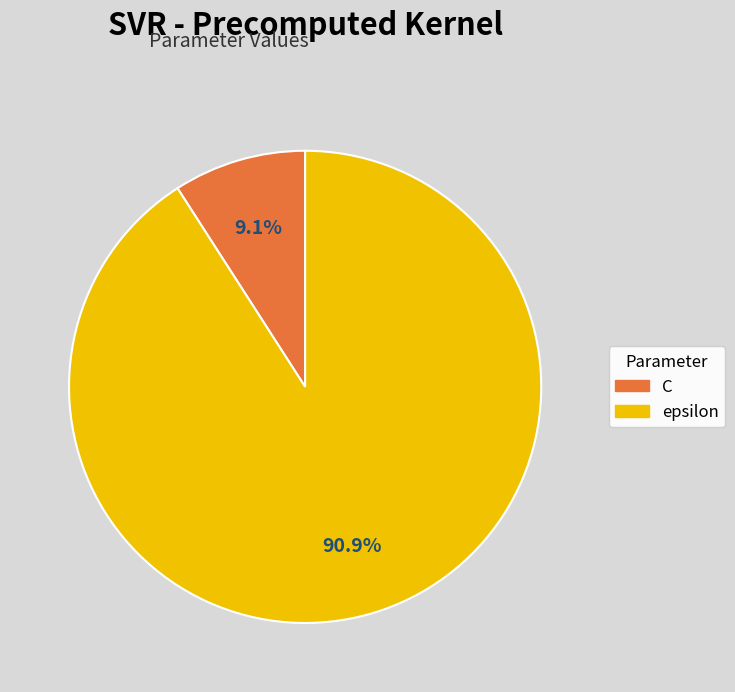

Is it true that epsilon is 91% of the pie?

True